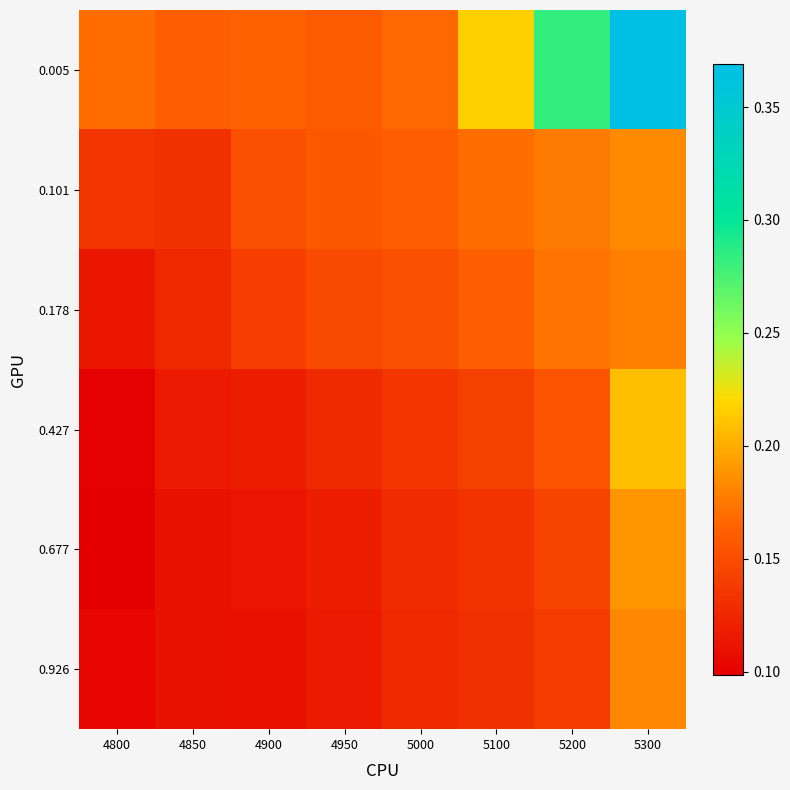

Rank the series by their maximum value, from lowest to highest.

0.178, 0.926, 0.101, 0.677, 0.427, 0.005